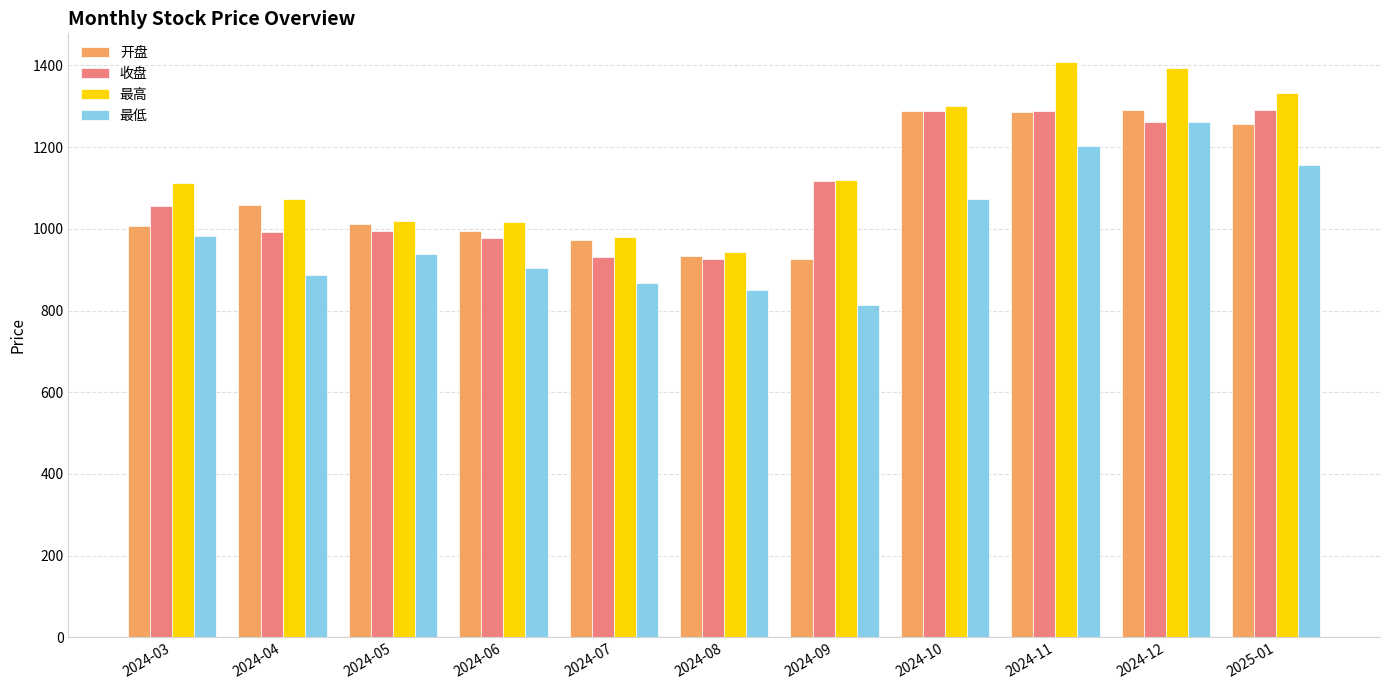

What is the label of the 2nd bar from the left?

2024-04